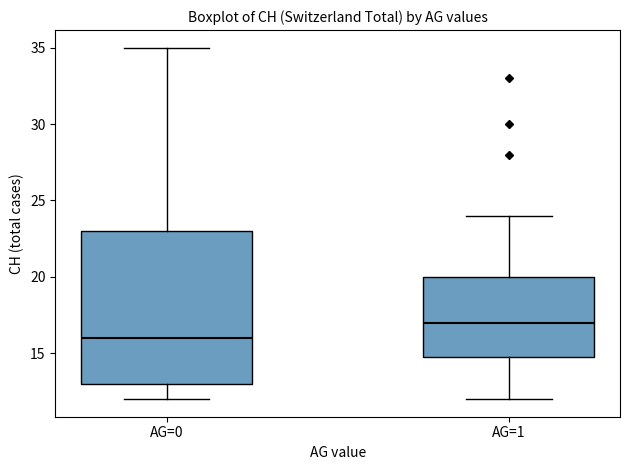

Where does the lower whisker of the box for AG=1 end on the y-axis? The values are not printed on the chart, so give them approximately, as read against the axis.

12